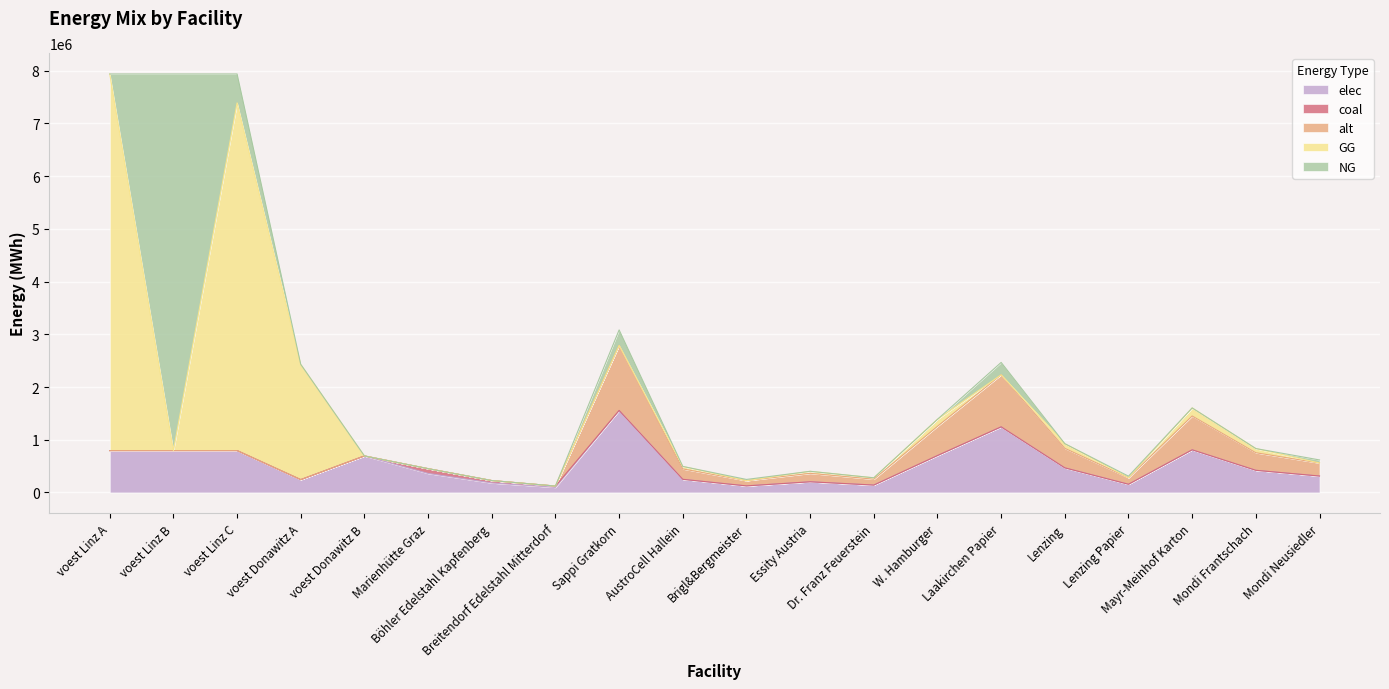

Where is coal nearest to the value 45100?

Böhler Edelstahl Kapfenberg